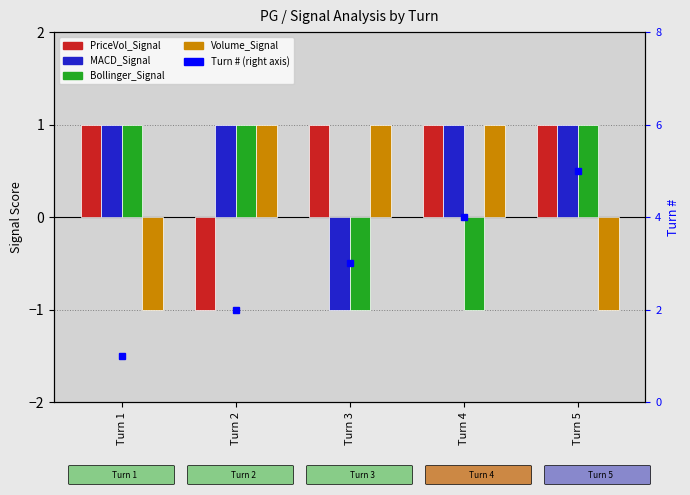

What is the value of the Turn (right axis) bar at the 4th from the left?

4